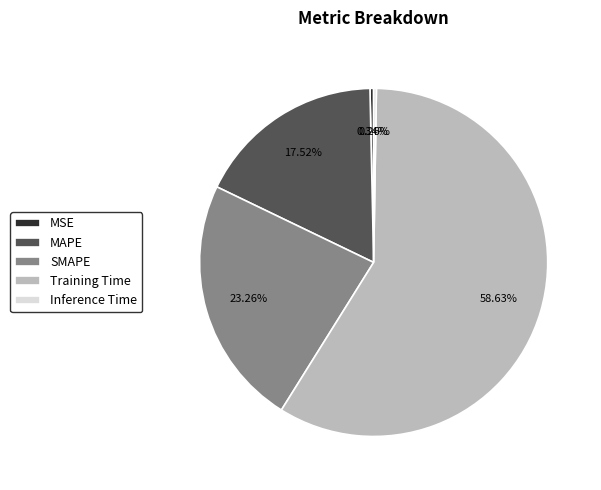

What is the total percentage of SMAPE and MAPE?

40.8%